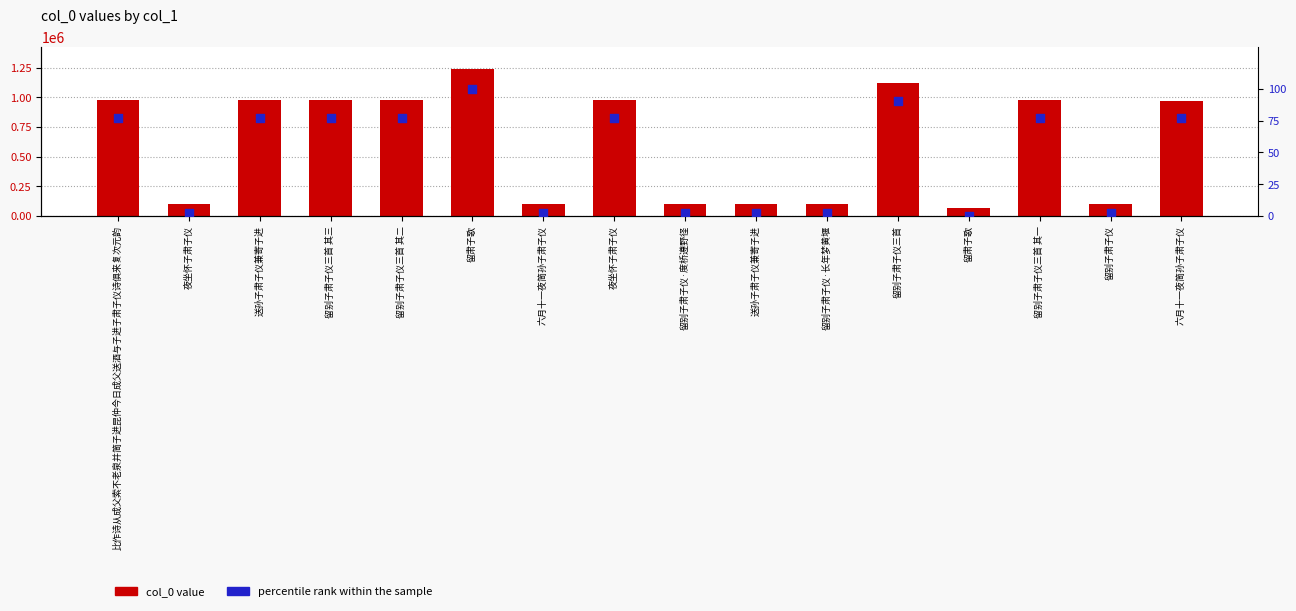

Which series contains the lowest Y value?

percentile rank within the sample